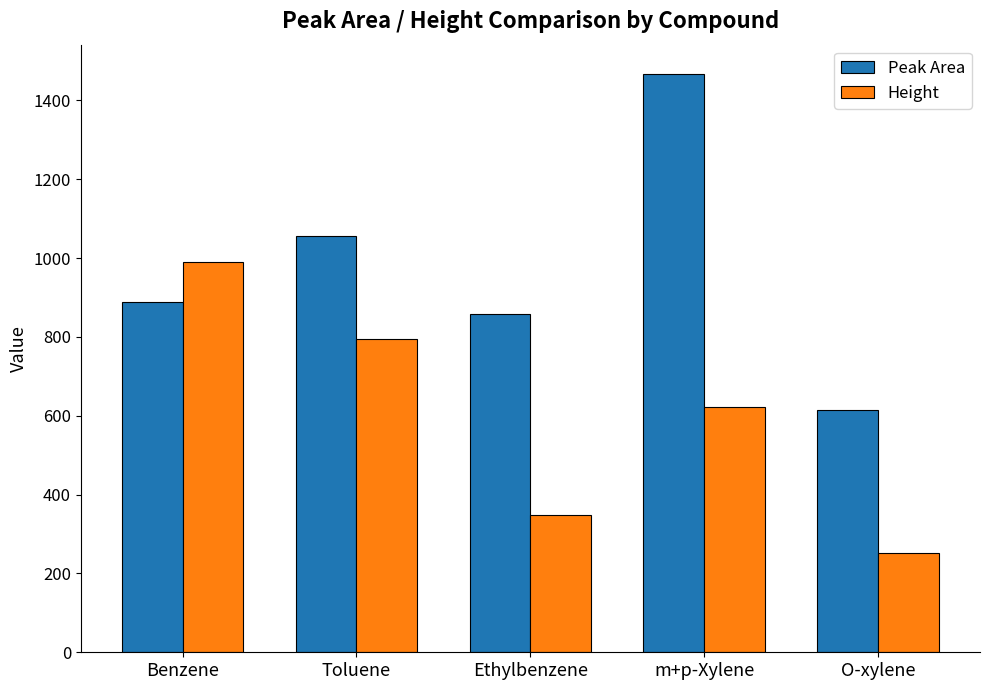

What is the highest value of the Height series?

990.8